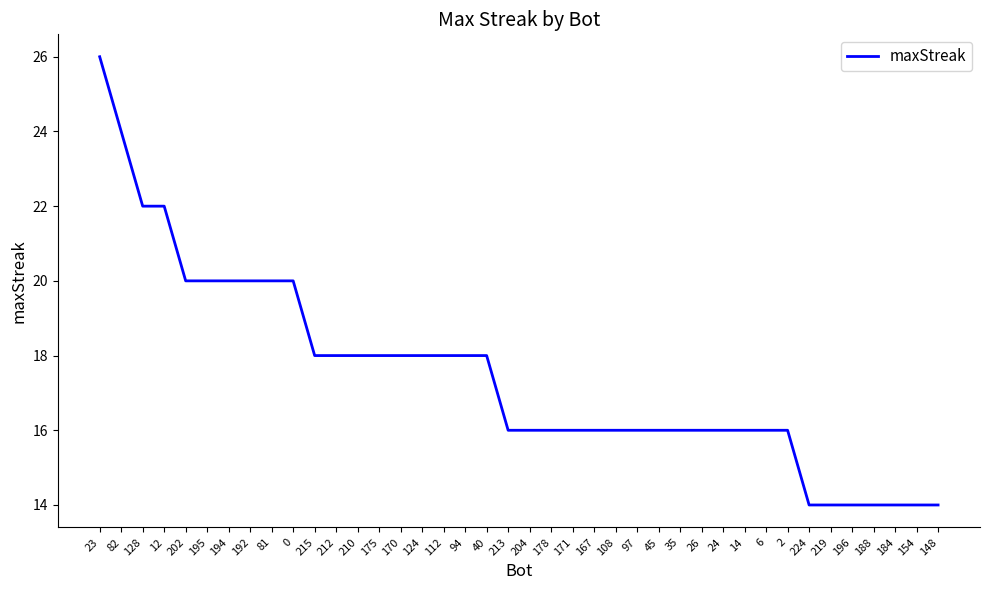

What is the difference between the maximum and minimum values?

12